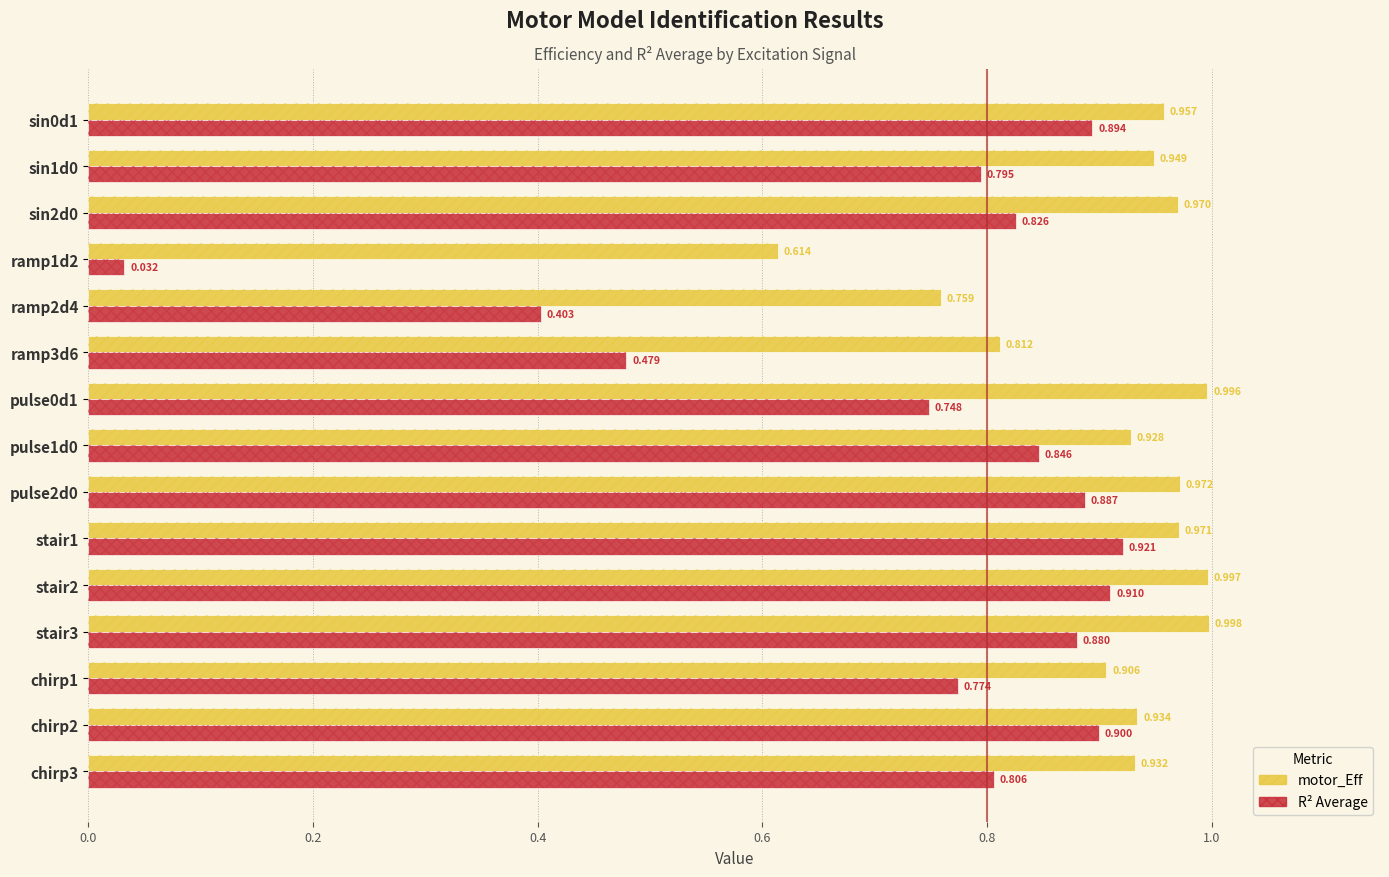

Is it true that motor_Eff equals 1.0 at stair1?

True